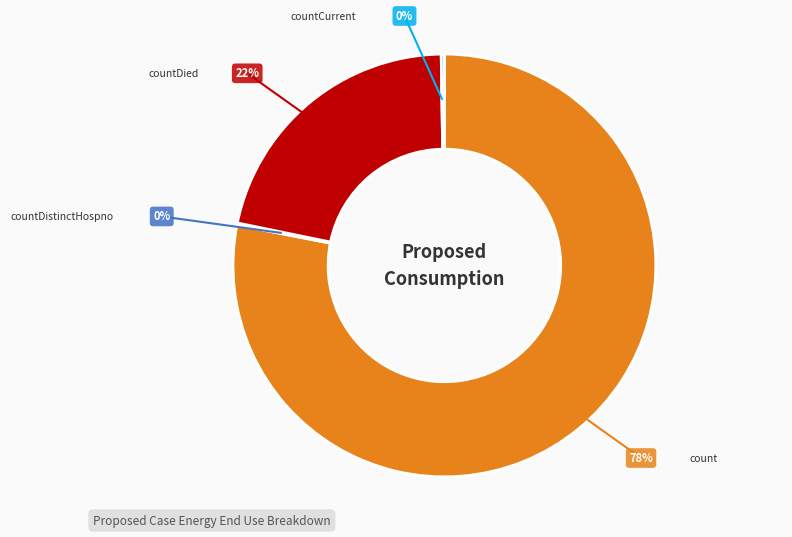

What percentage do countDied and countDistinctHospno together represent?

21.7%